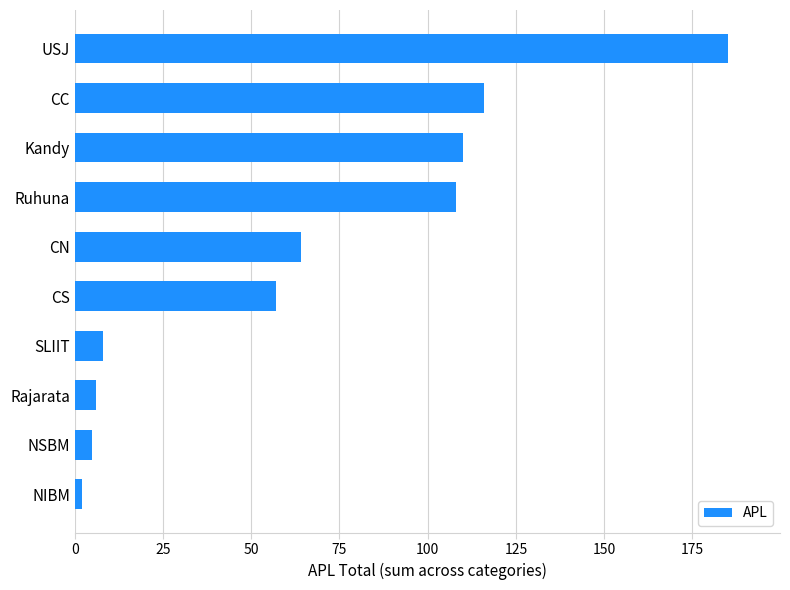

Which has a higher value, USJ or CS?

USJ